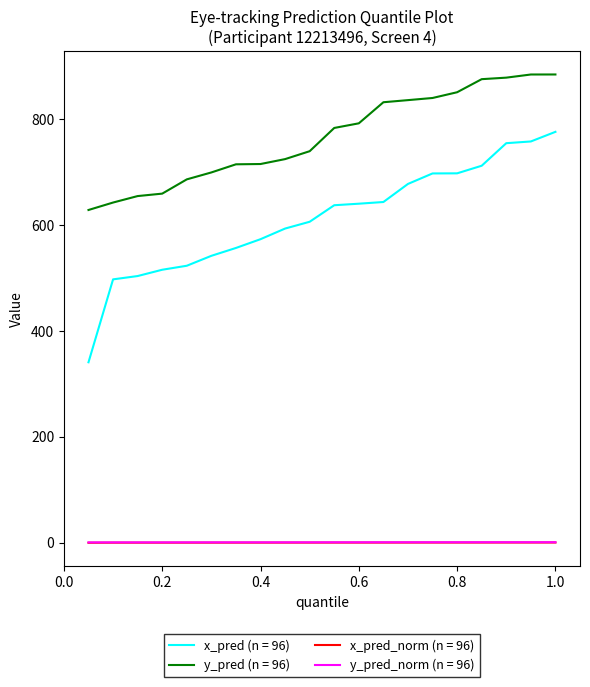

True or false: x_pred_norm (n = 96) and y_pred (n = 96) intersect in this chart.

False